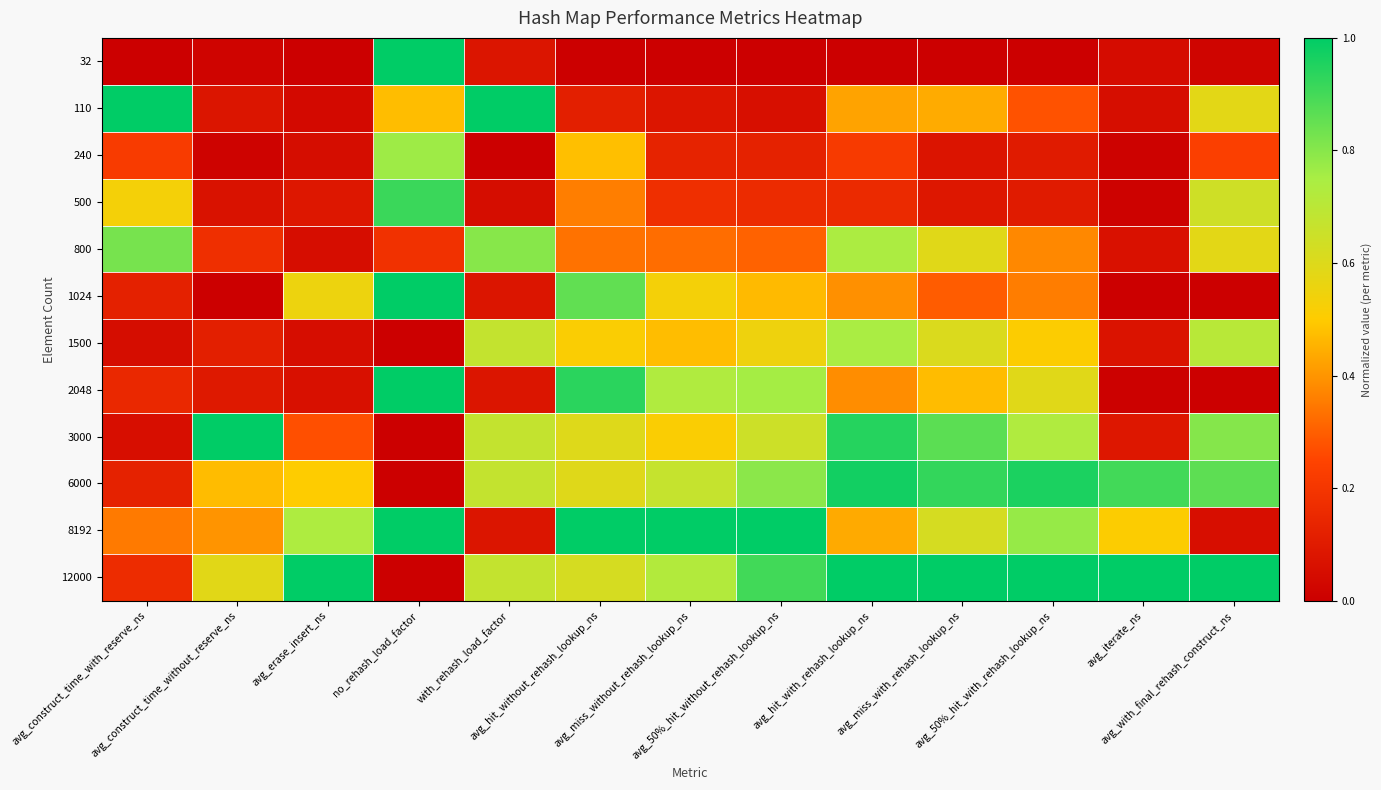

Count the number of categories in the chart.

13